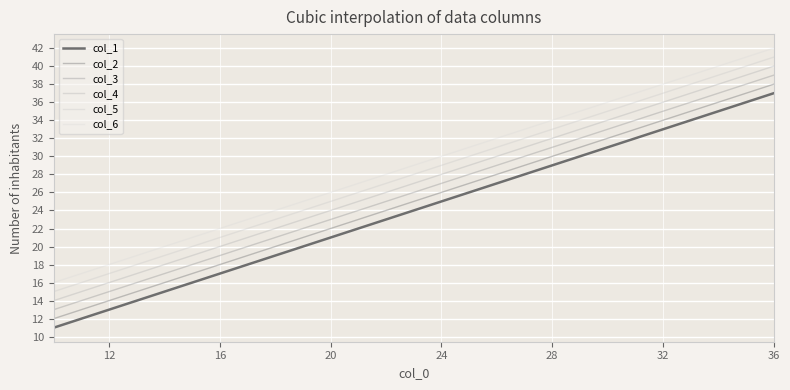

What is the lowest value of the col_2 series?

12.0